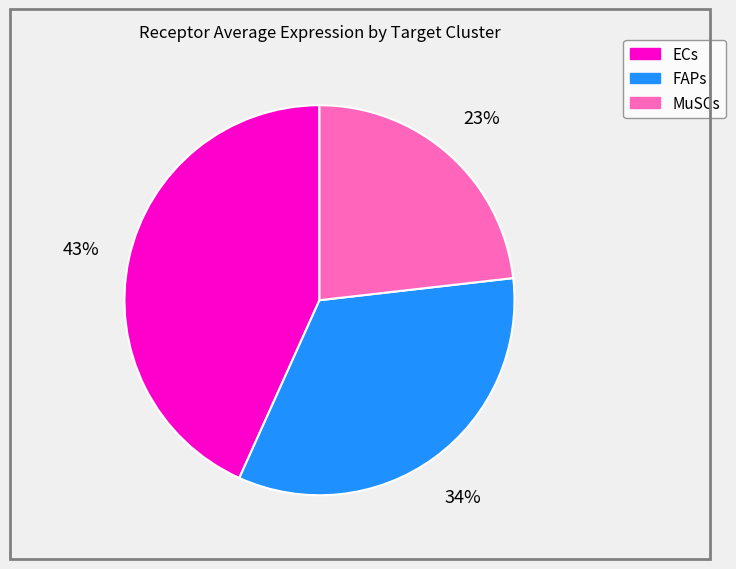

To the nearest percent, what percentage of the pie is MuSCs?

23%